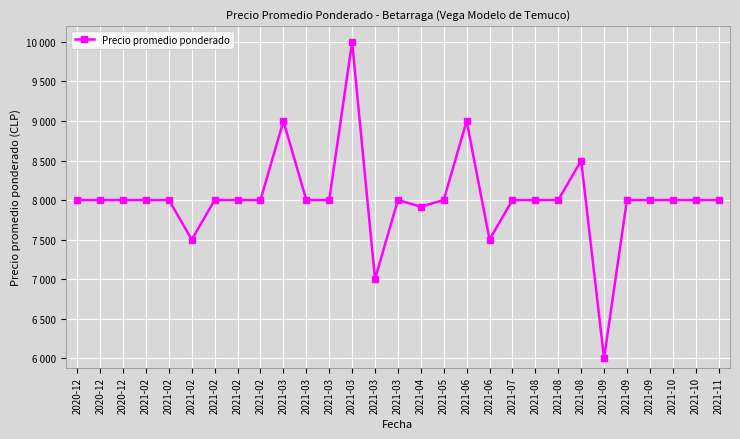

Is this an area chart (filled region under the line)?

No